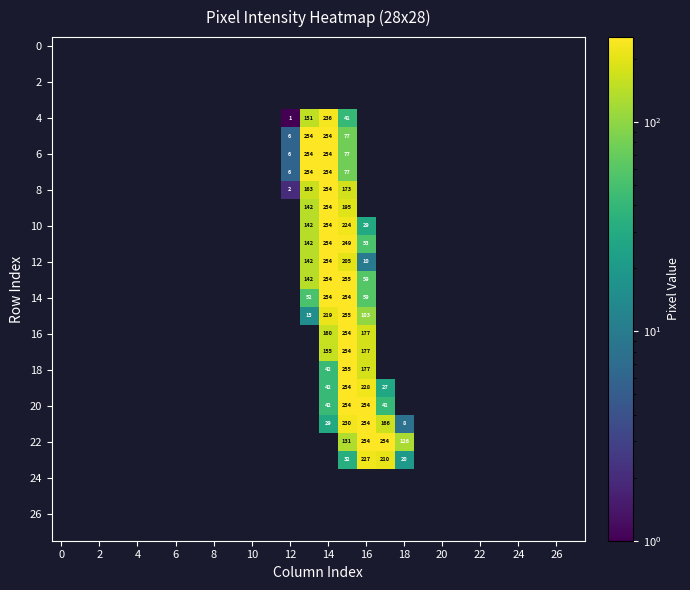

At how many categories does at least one series exceed 55?

6